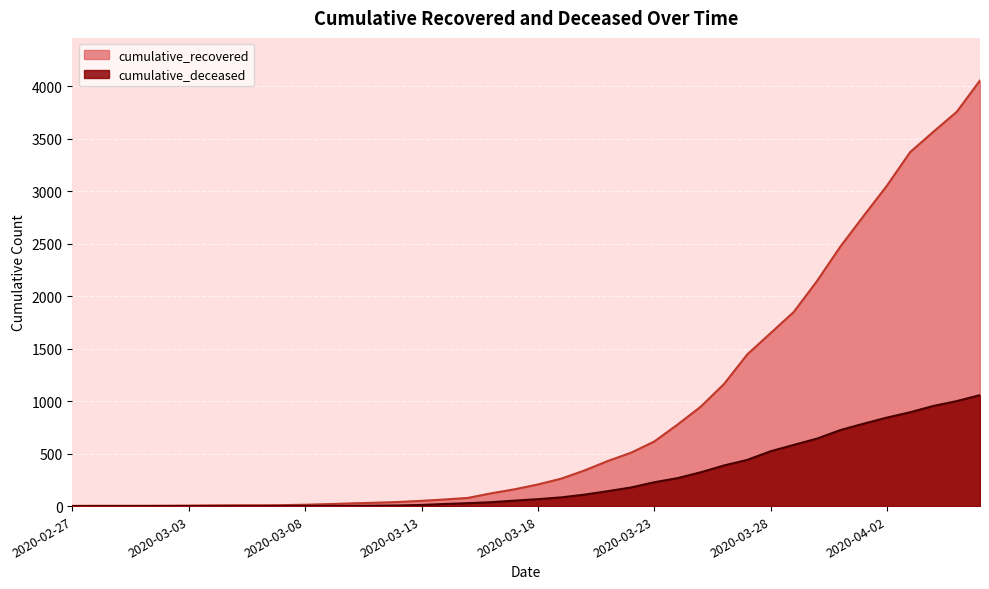

What is the sum of all cumulative_recovered values?

36020